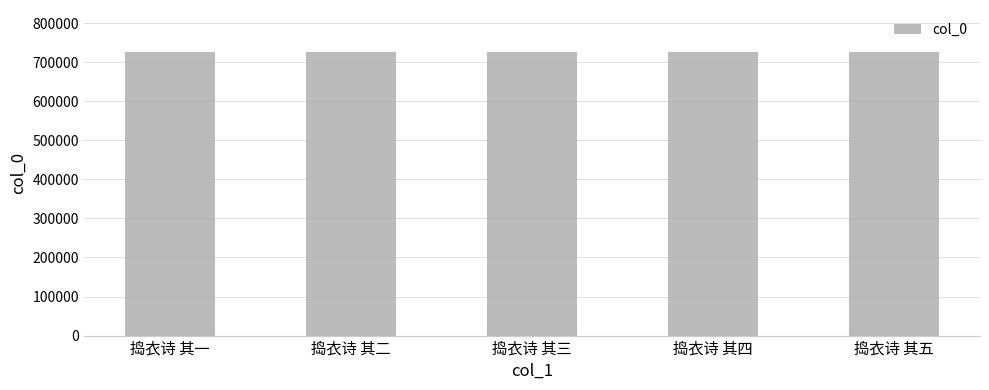

What is the smallest value displayed?

725100